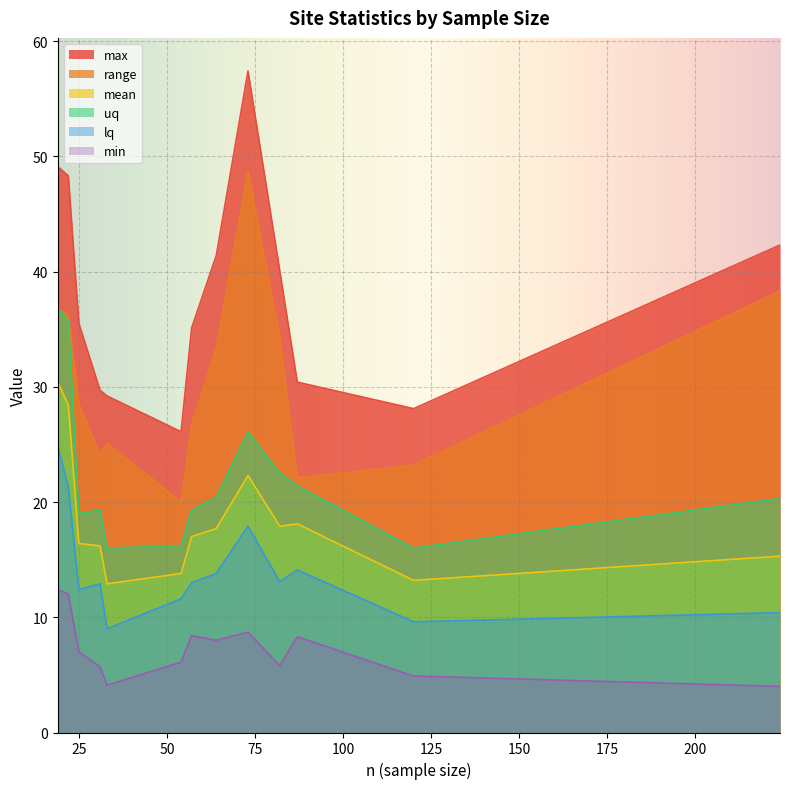

Which series has the largest range (max minus min)?

max